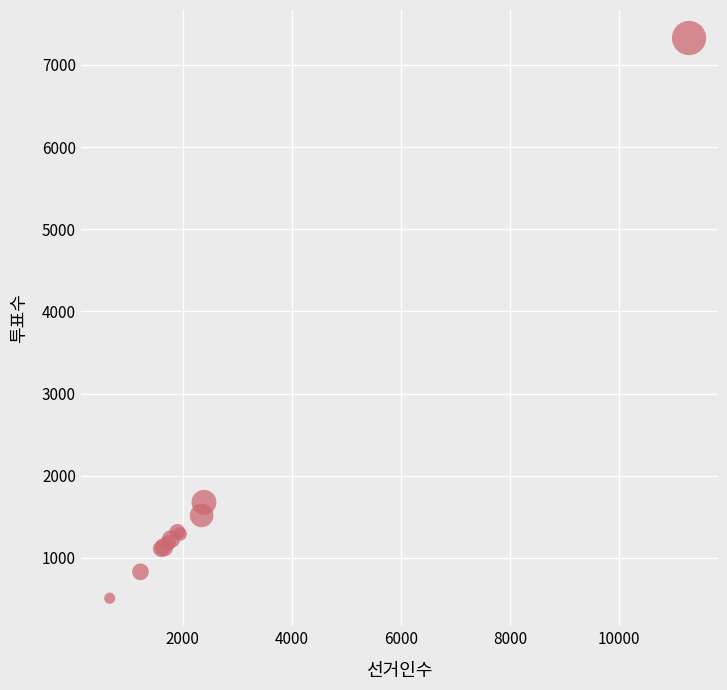

What Y value in the scatter plot is closest to 3917?

1676